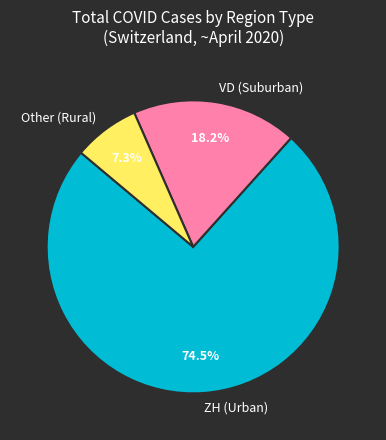

Which category has the biggest portion of the pie?

ZH (Urban)